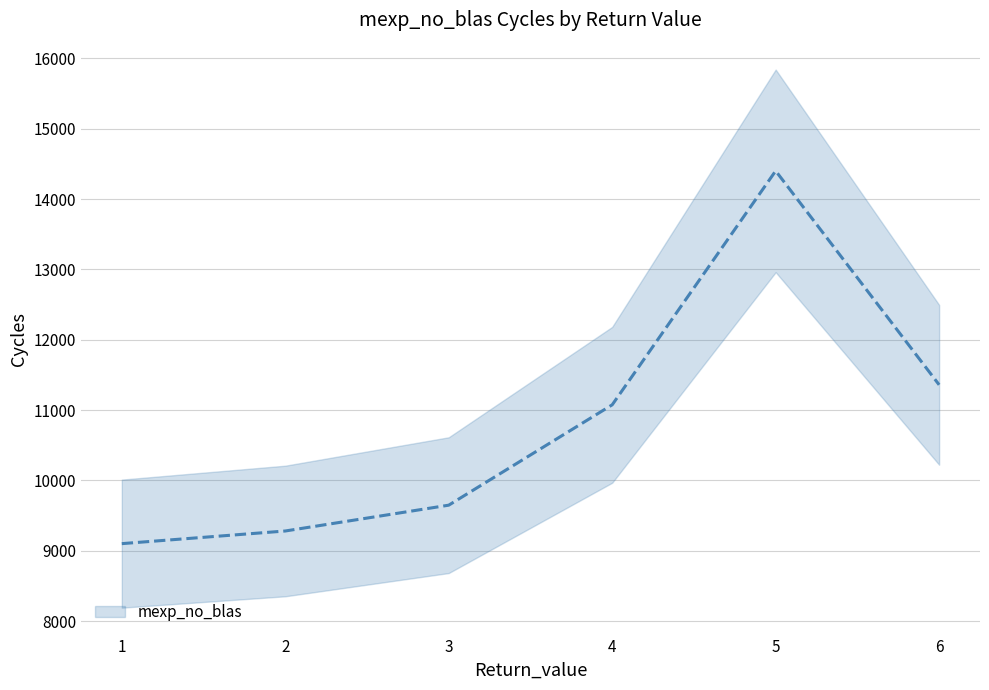

Count the number of values greater than 11075.

3